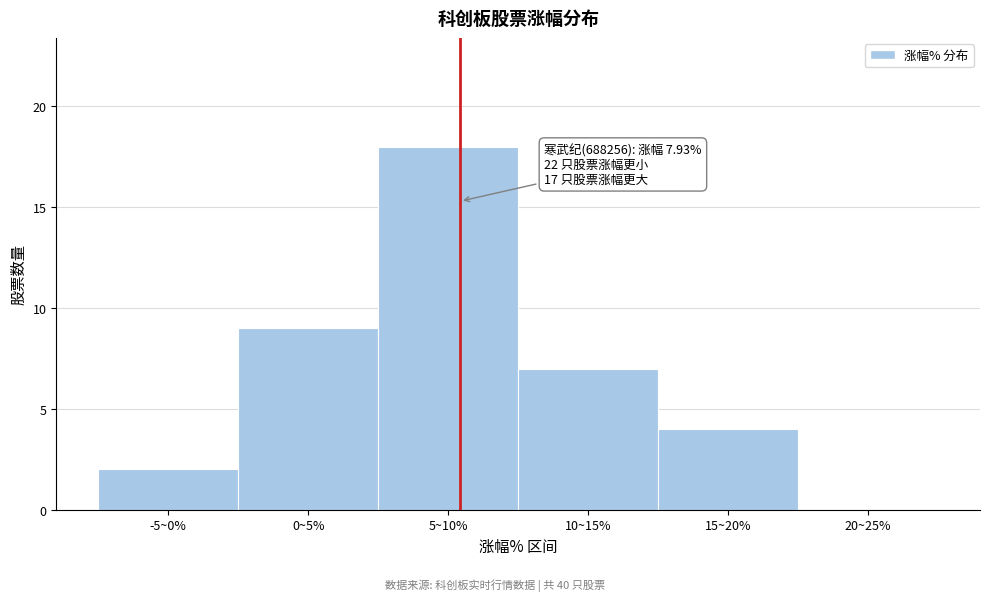

Reading right to left, extract all data points from this chart.

20~25%=0	15~20%=4	10~15%=7	5~10%=18	0~5%=9	-5~0%=2